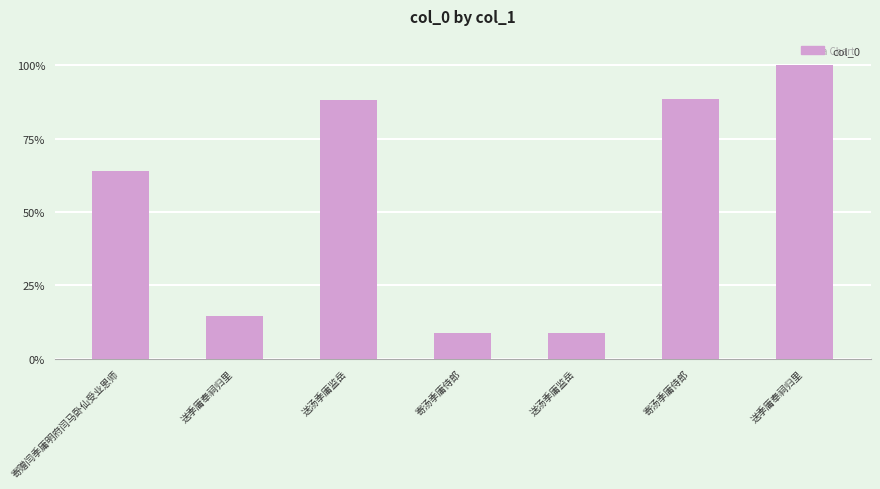

Count the number of categories in the chart.

7